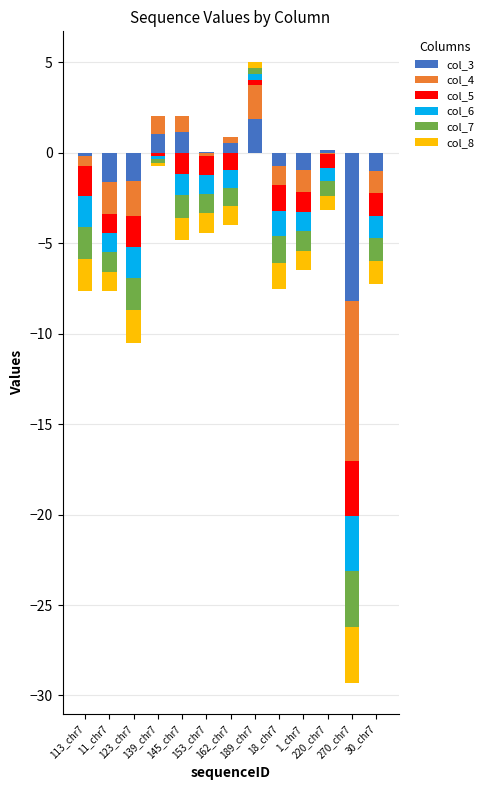

Which series has the largest range (max minus min)?

col_4